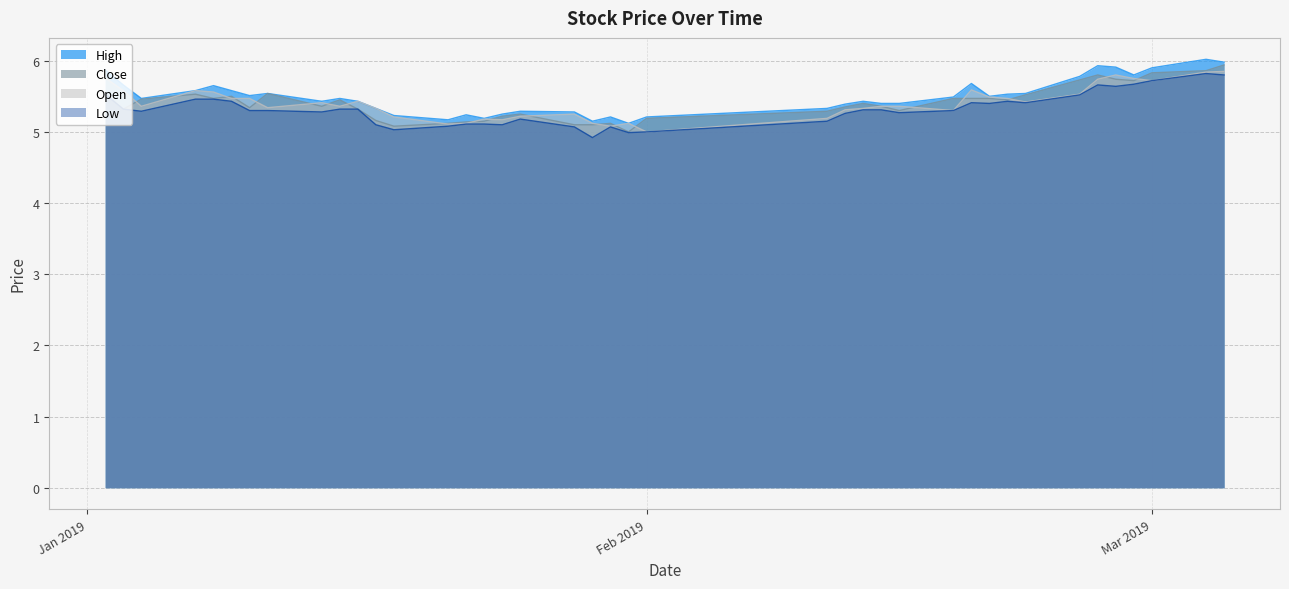

Is it true that open equals 9.0 at 2019-02-25?

False